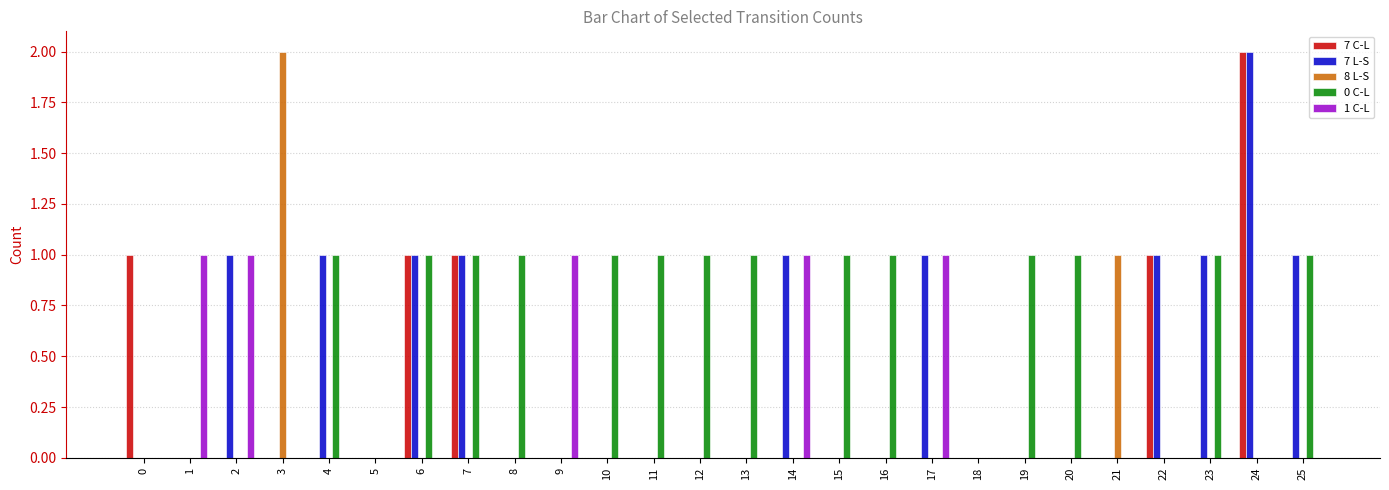

The value of 8 L-S at 2 is 0. True or false?

True